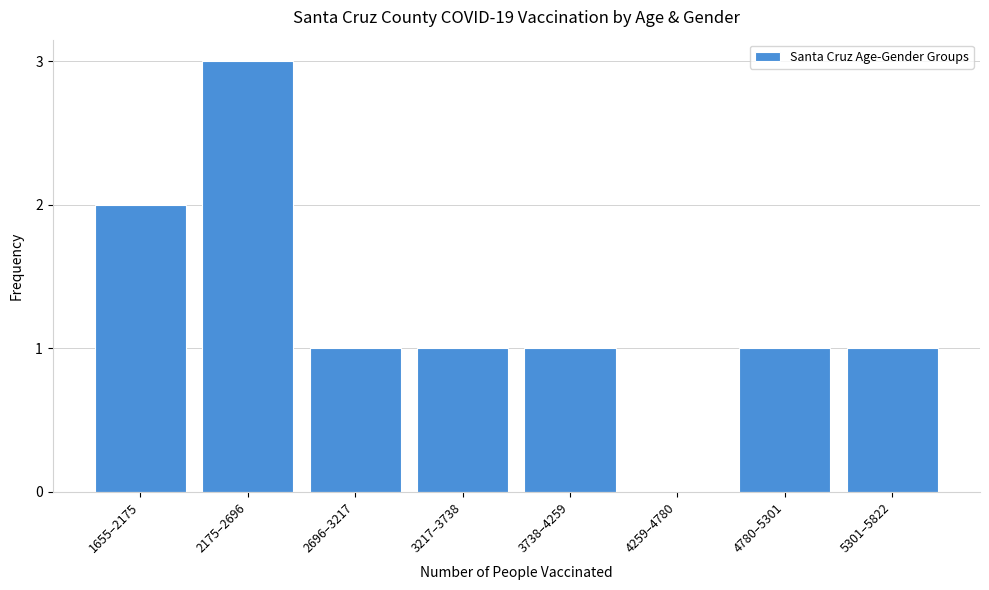

Reading left to right, extract all data points from this chart.

1655–2175=2	2175–2696=3	2696–3217=1	3217–3738=1	3738–4259=1	4259–4780=0	4780–5301=1	5301–5822=1